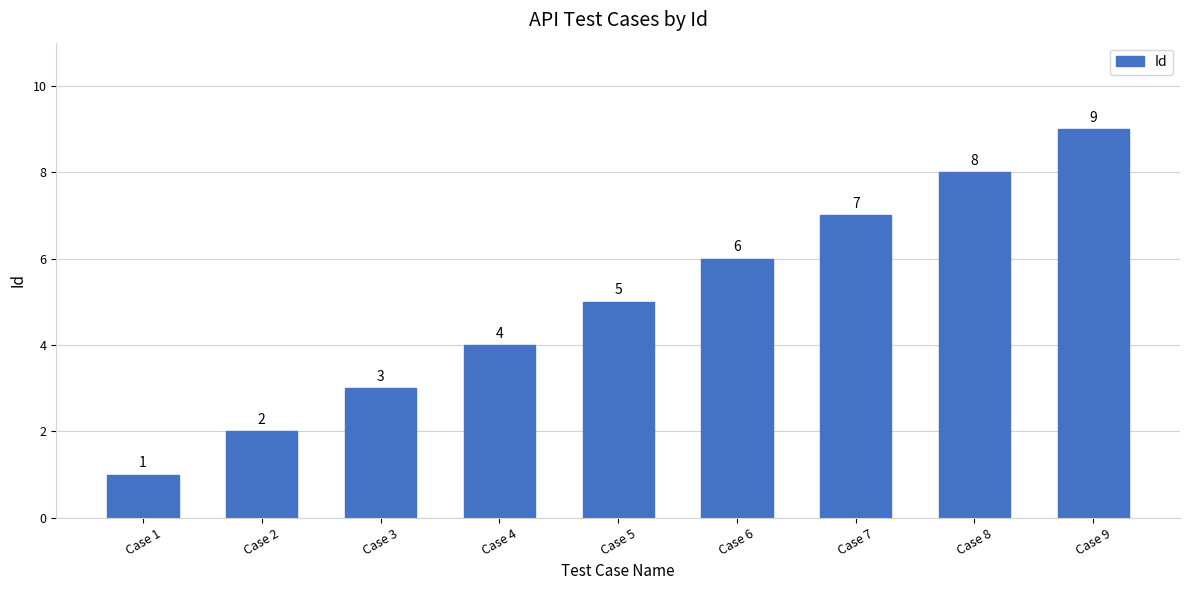

What is the sum of all values?

45